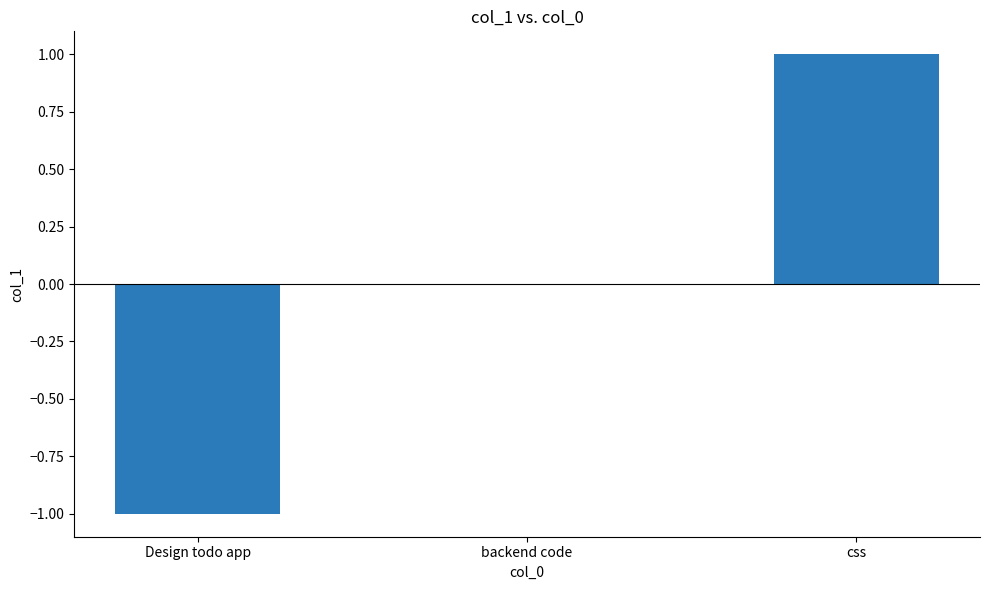

Which has a higher value, css or backend code?

css